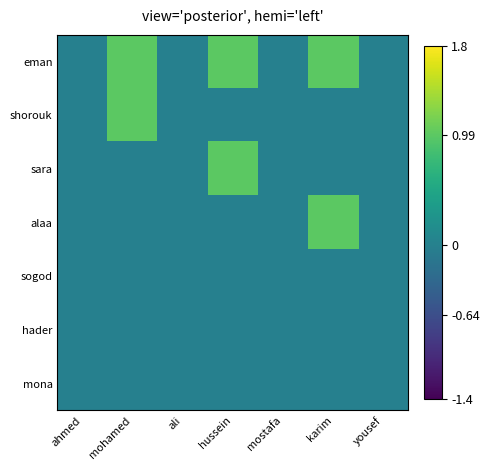

Reading right to left, list all the values displayed in this chart.

eman: yousef=0	karim=1	mostafa=0	hussein=1	ali=0	mohamed=1	ahmed=0
shorouk: yousef=0	karim=0	mostafa=0	hussein=0	ali=0	mohamed=1	ahmed=0
sara: yousef=0	karim=0	mostafa=0	hussein=1	ali=0	mohamed=0	ahmed=0
alaa: yousef=0	karim=1	mostafa=0	hussein=0	ali=0	mohamed=0	ahmed=0
sogod: yousef=0	karim=0	mostafa=0	hussein=0	ali=0	mohamed=0	ahmed=0
hader: yousef=0	karim=0	mostafa=0	hussein=0	ali=0	mohamed=0	ahmed=0
mona: yousef=0	karim=0	mostafa=0	hussein=0	ali=0	mohamed=0	ahmed=0